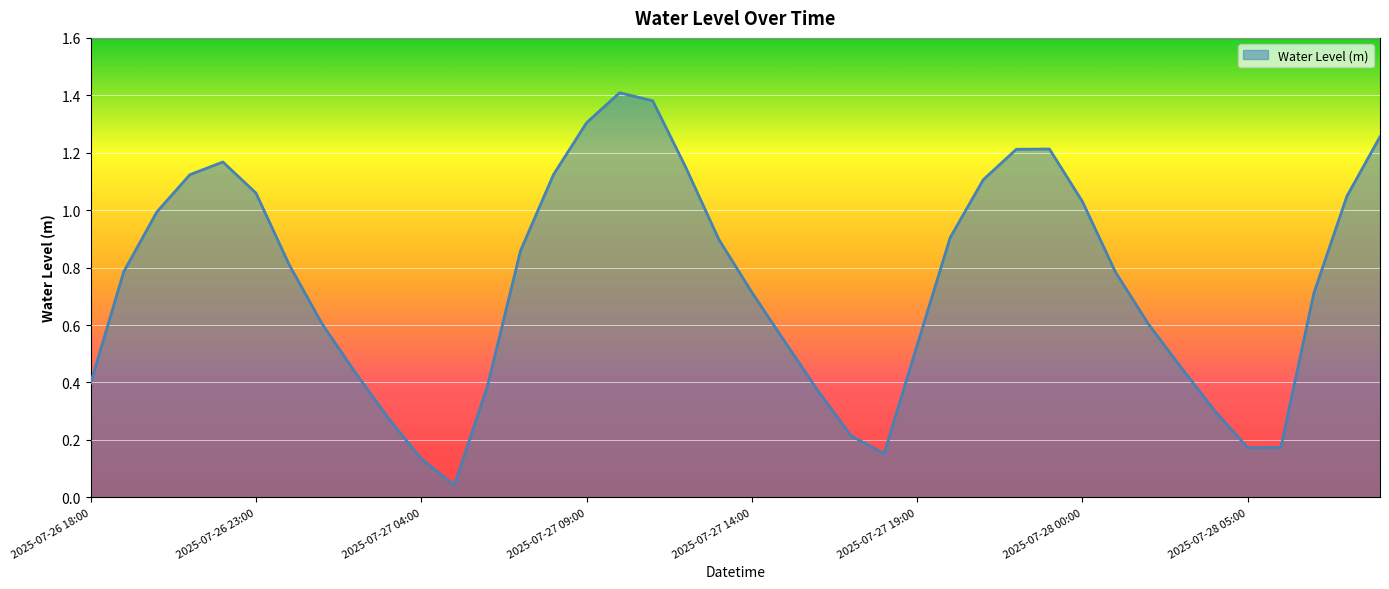

Does the chart have visible grid lines?

Yes